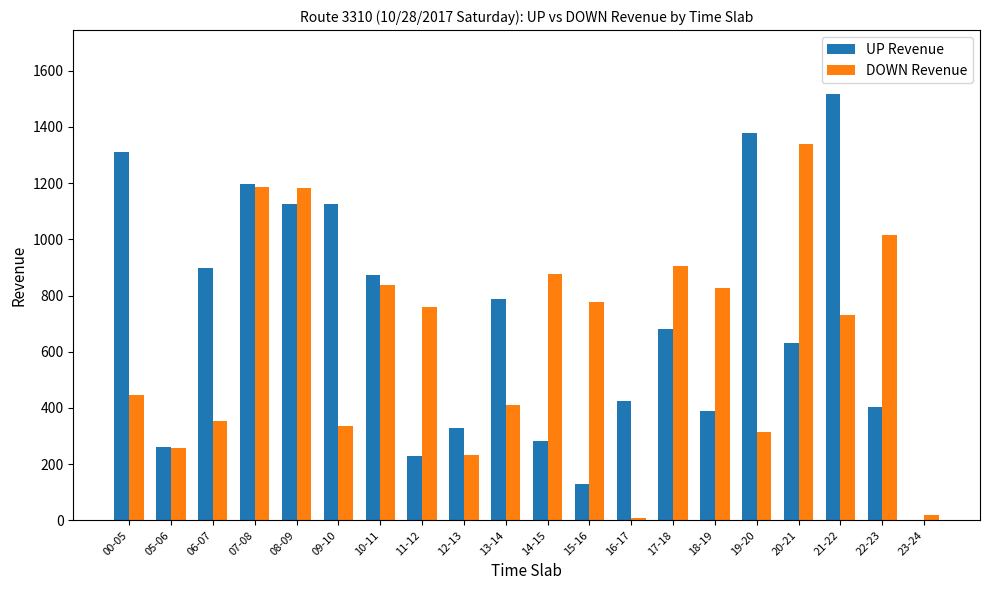

Which series has the largest range (max minus min)?

UP Revenue